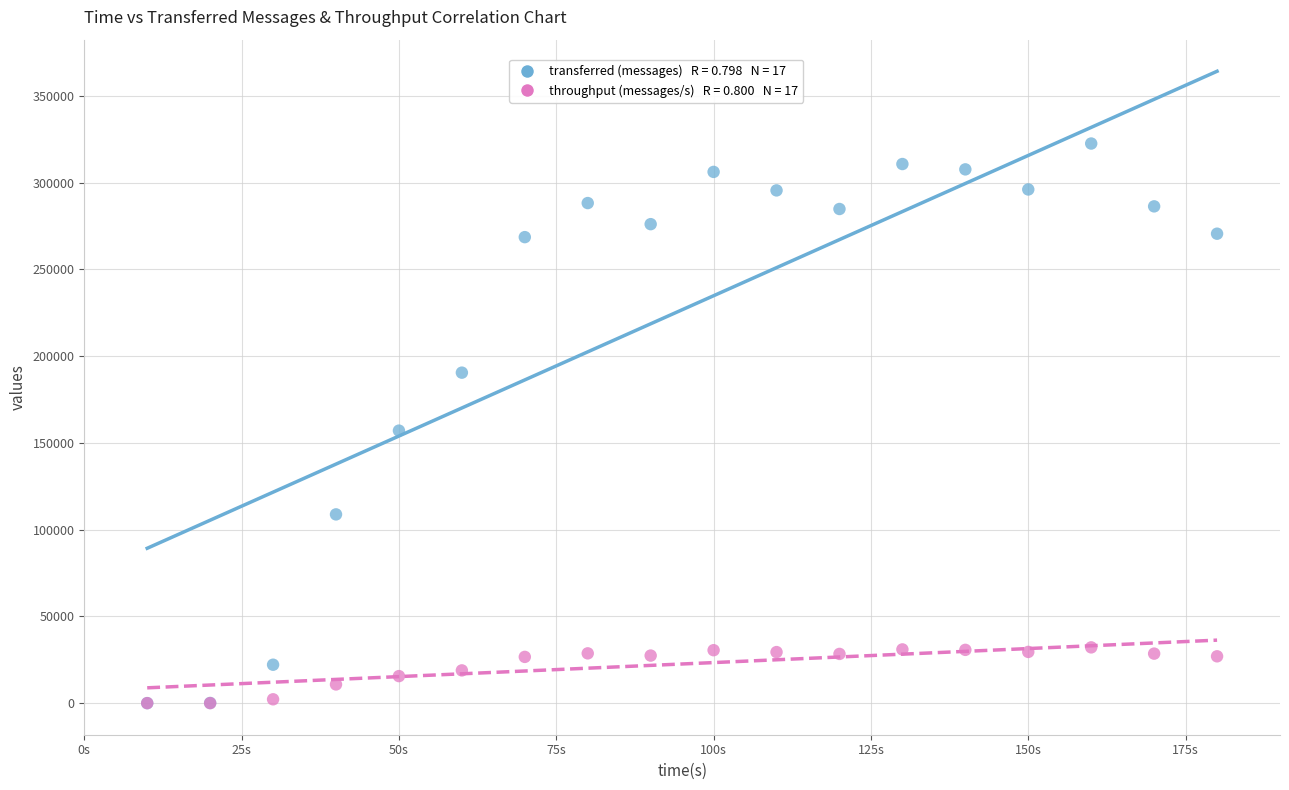

Across all series, what Y value is closest to 161290?

157080